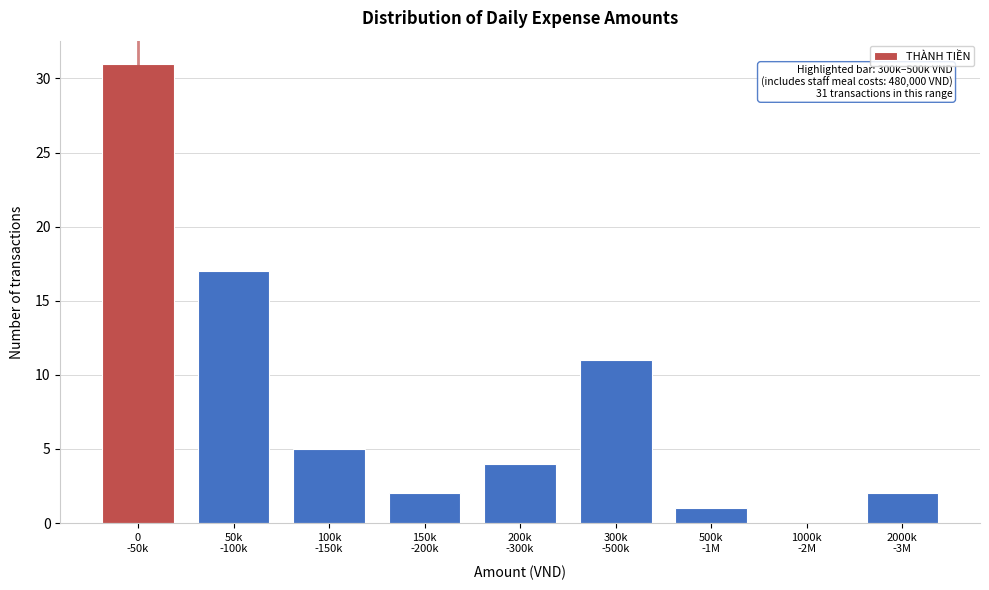

What is the greatest value displayed?

31